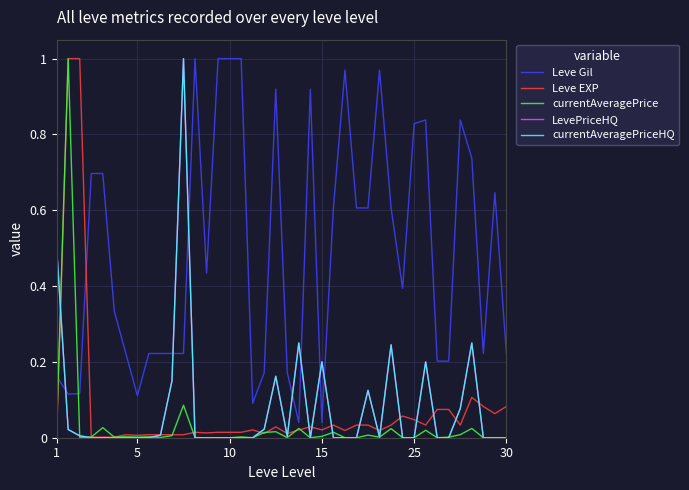

Does the chart display data point markers on the line(s)?

No